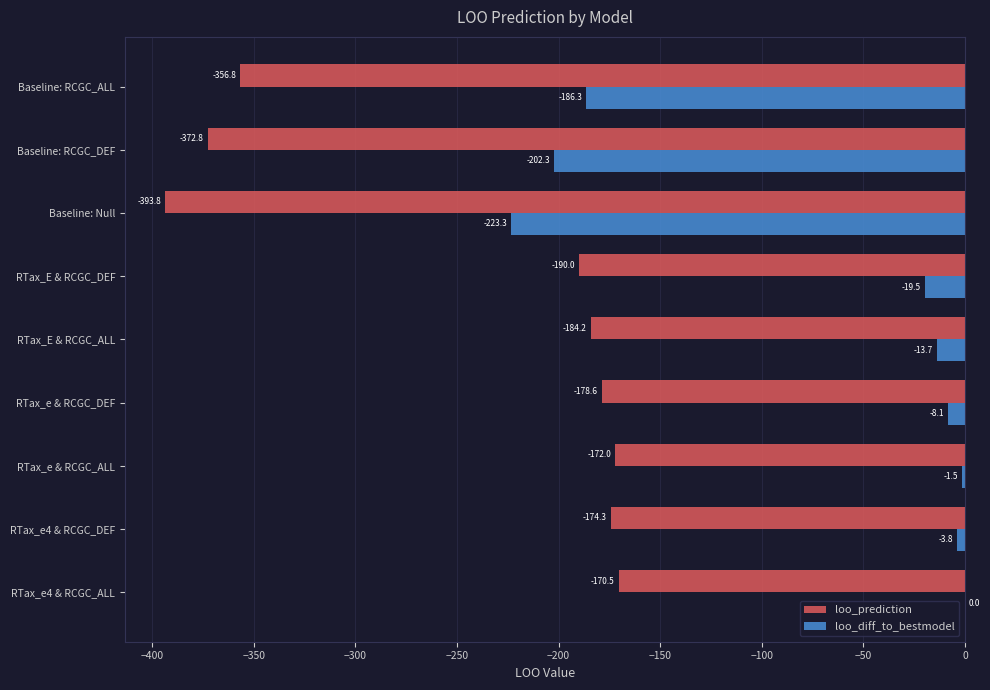

Which series has the largest total across all categories?

loo_diff_to_bestmodel